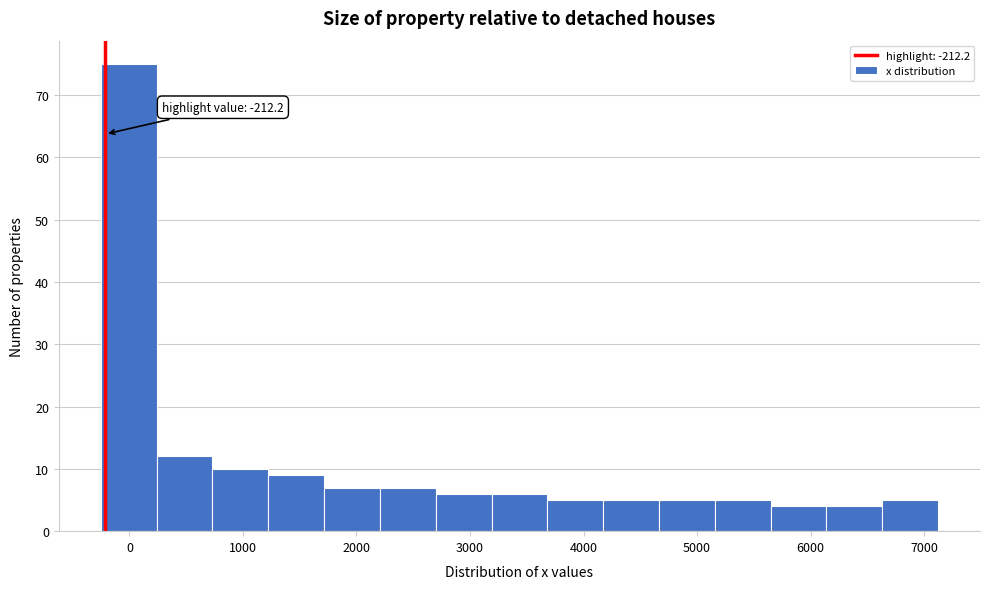

Over which range of the x-axis is the bar tallest?

-300 to 200